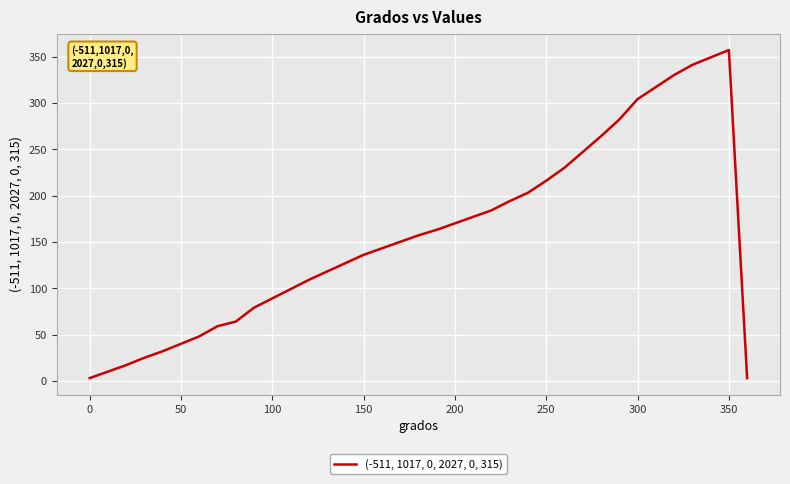

True or false: the data has more than 0 interior local peaks.

True